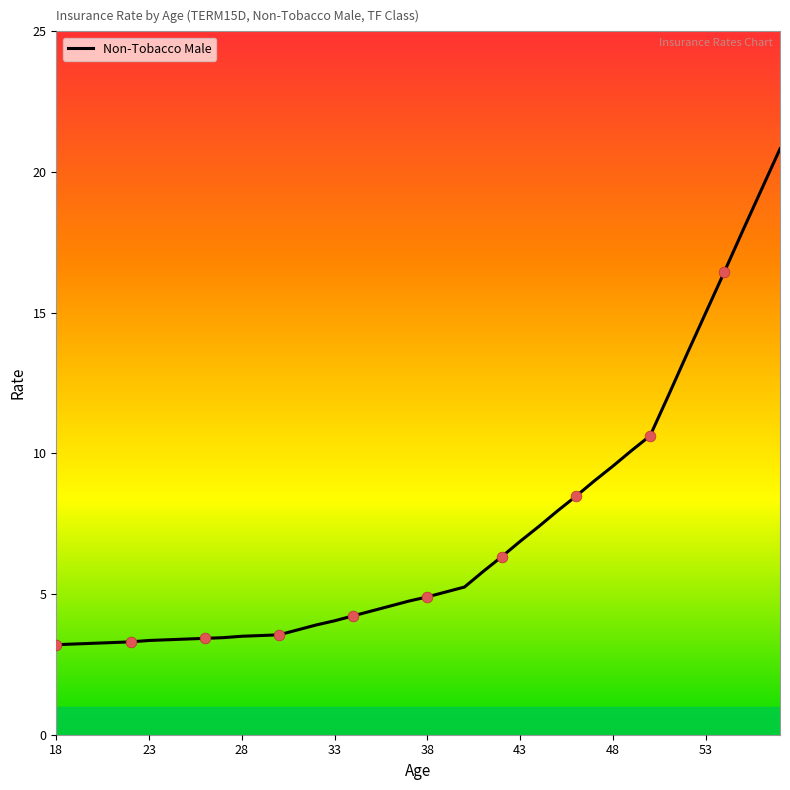

What is the difference between the maximum and minimum values?

17.6